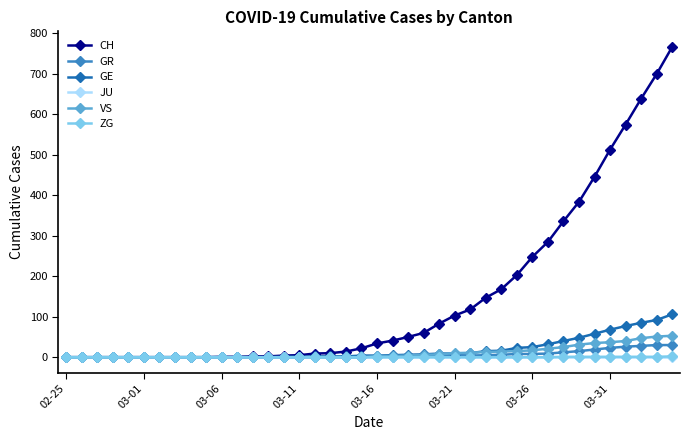

How many lines are shown in the chart?

6